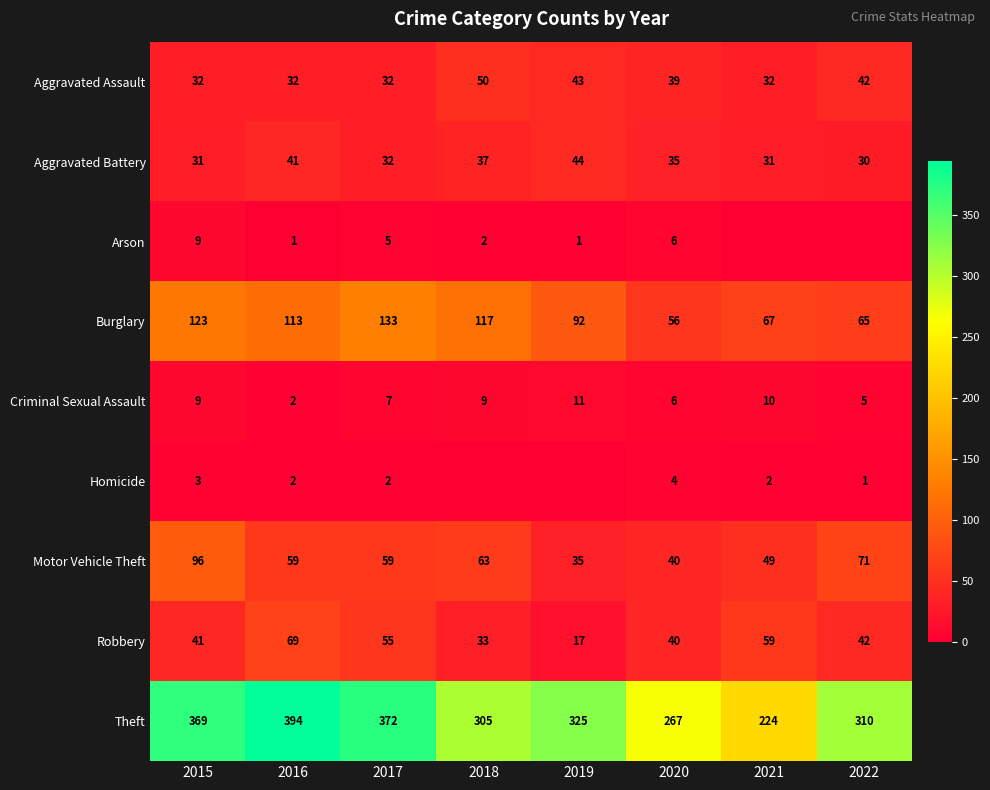

At which label is Aggravated Assault closest to 41?

2022